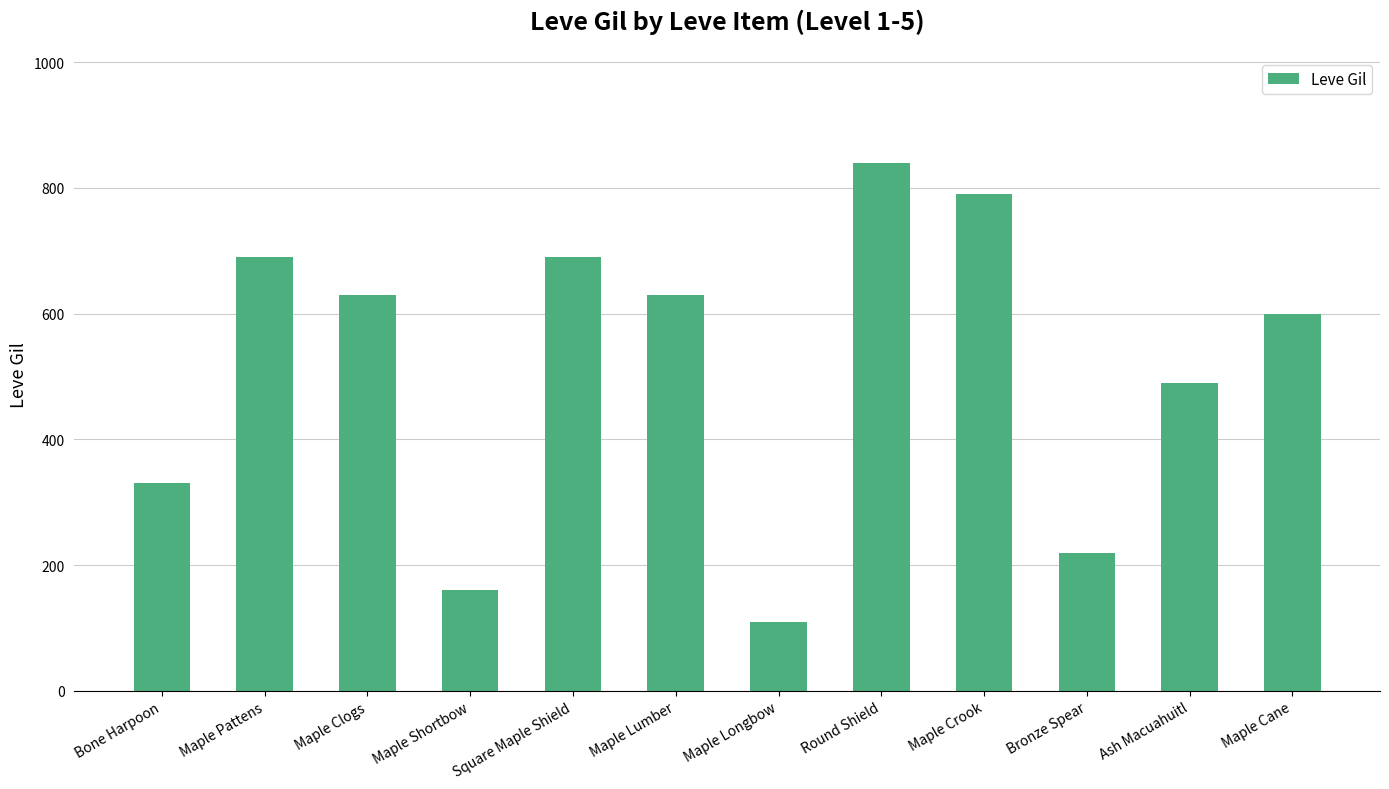

What is the smallest value displayed?

110